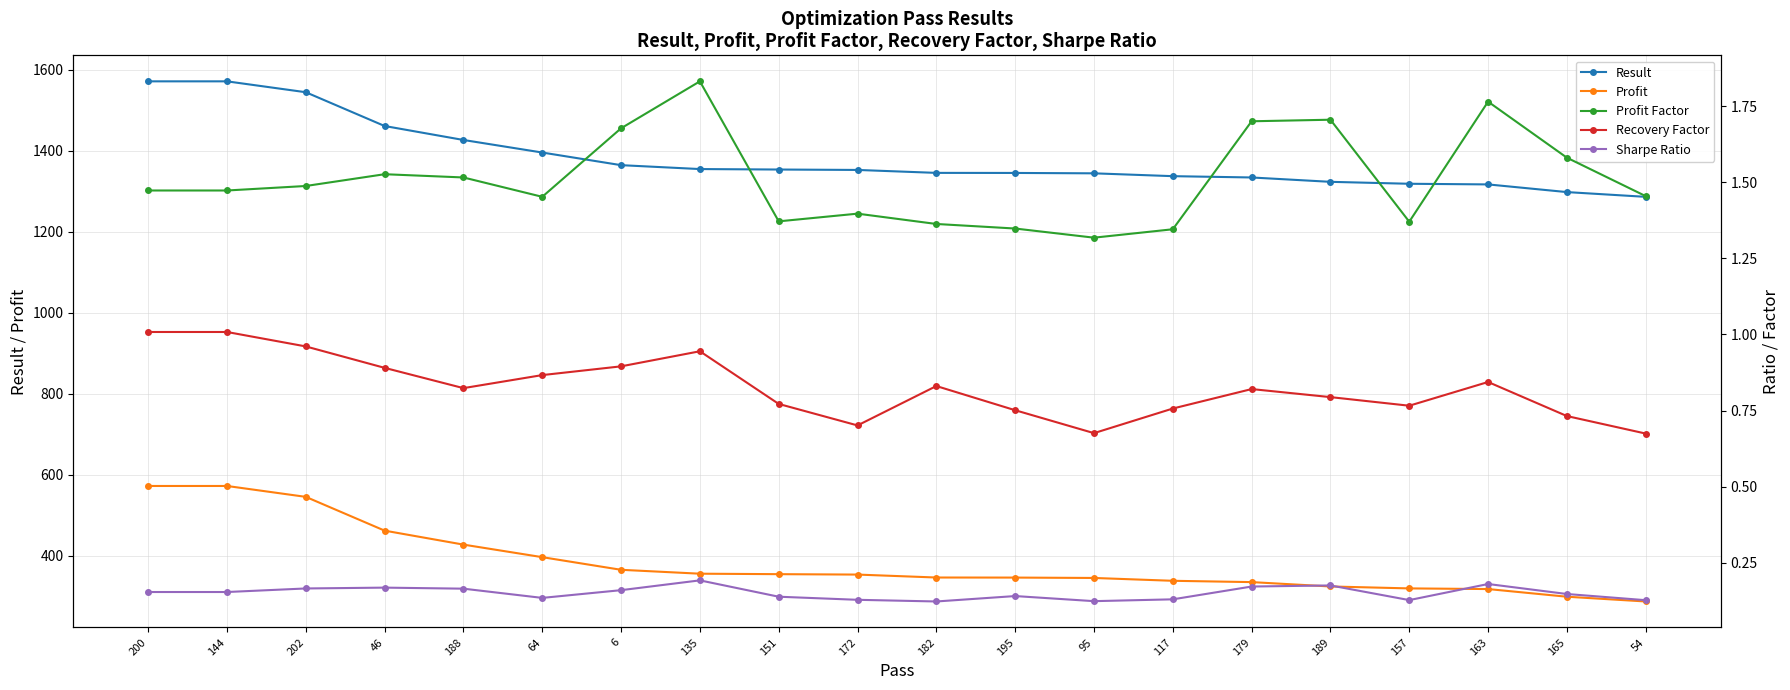

What is the minimum value for Profit?

286.4